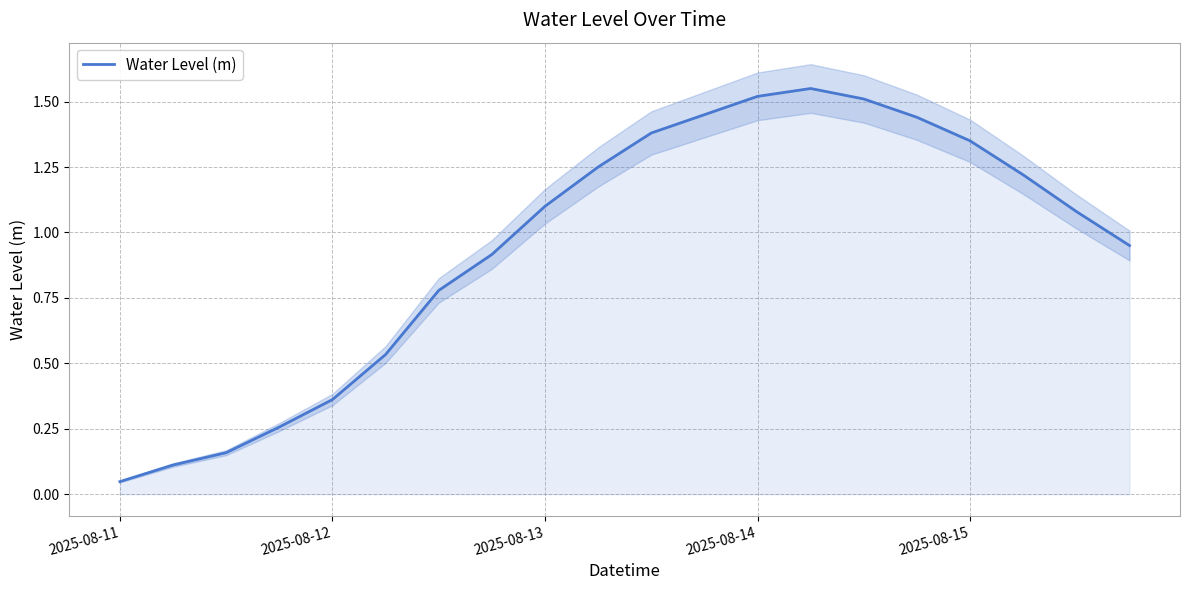

At which label does Water Level (m) first exceed 1?

2025-08-13